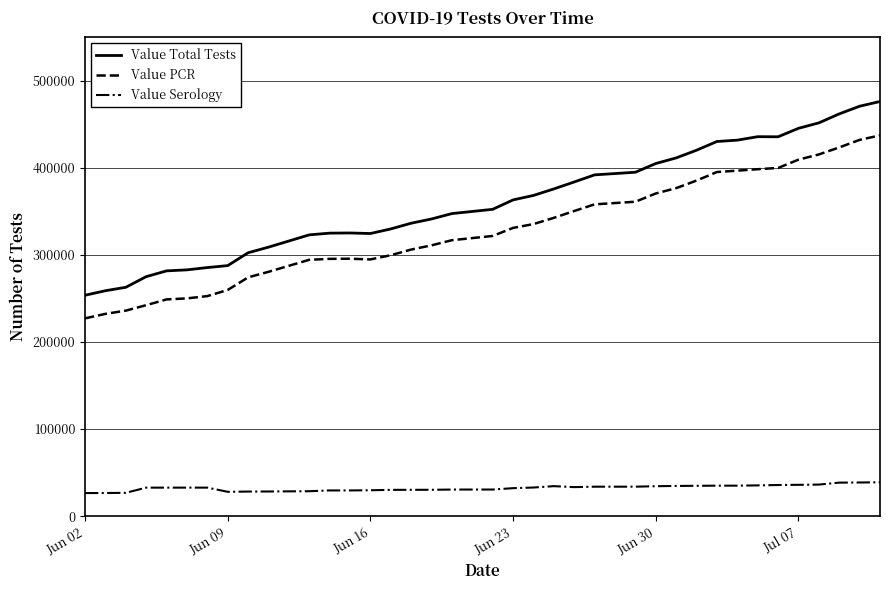

What are all the series names shown in the legend?

Value Total Tests, Value PCR, Value Serology